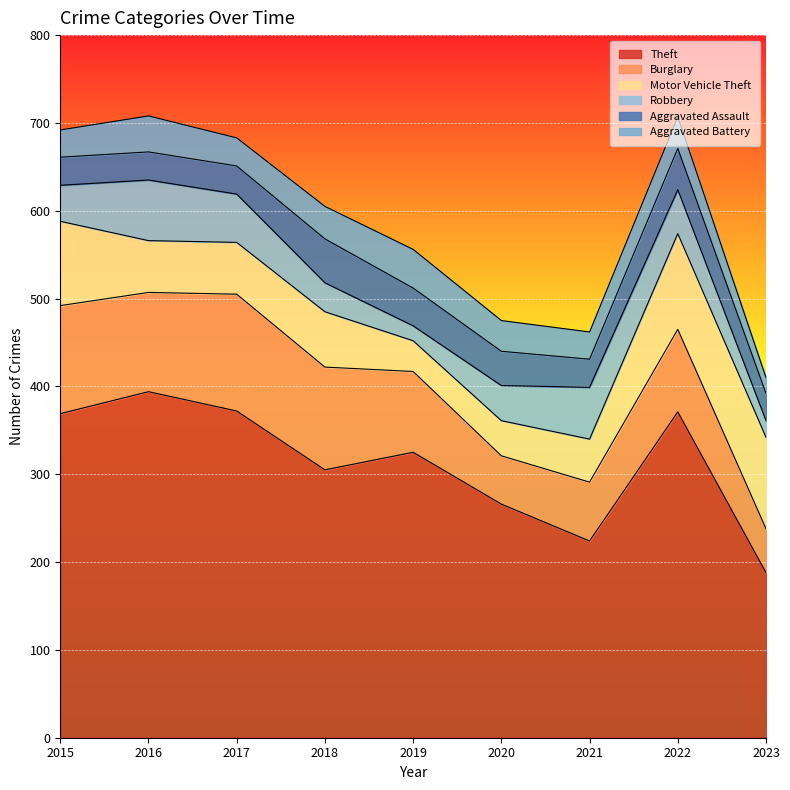

Is the value of Theft at 2017 greater than the value of Burglary at 2016?

Yes